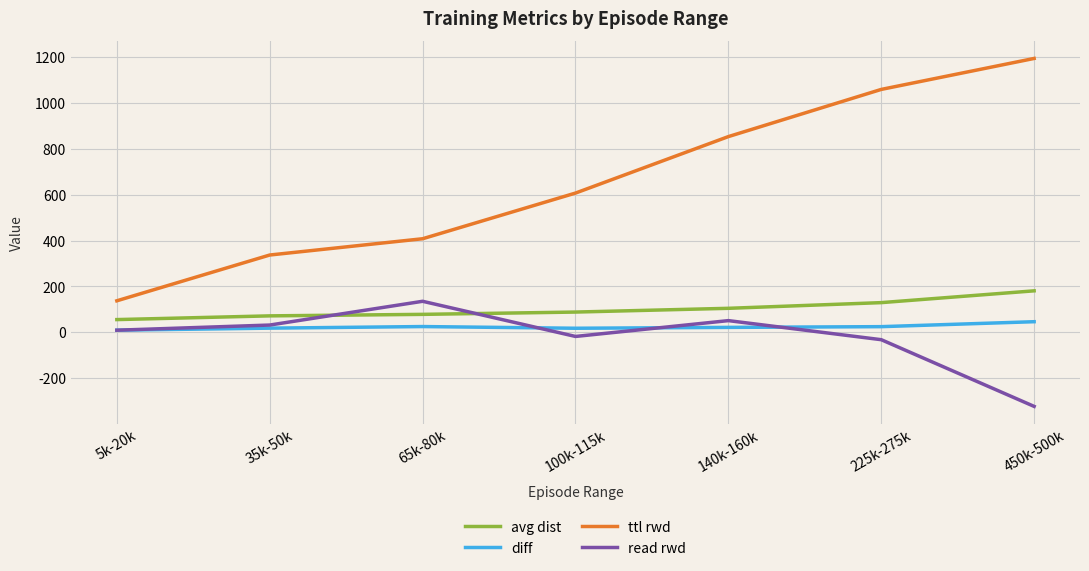

What is the spread (max minus min) of values at 100k-115k?

625.0